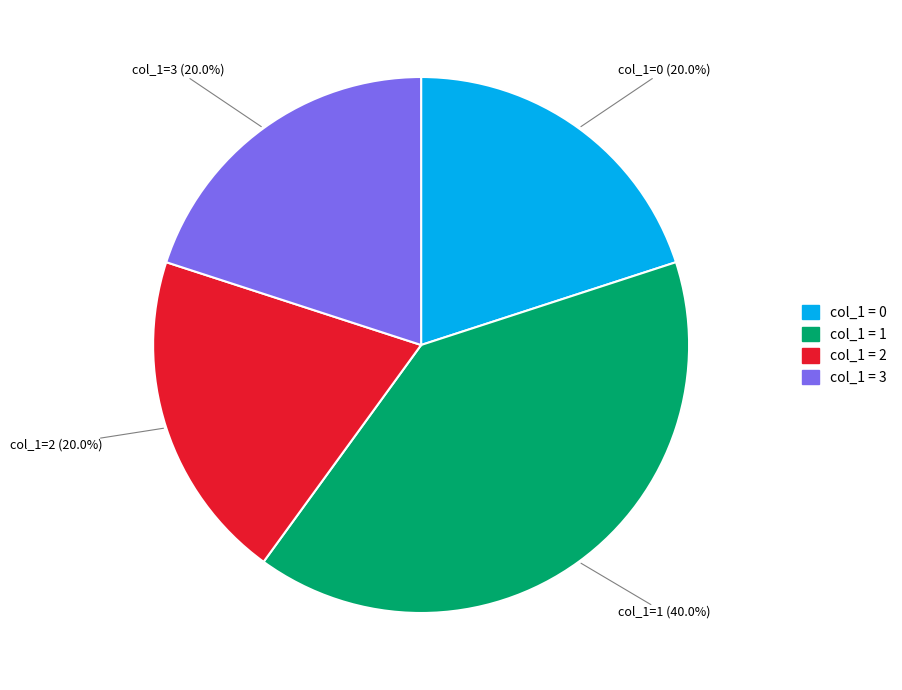

Is there any slice that represents more than half of the pie?

No